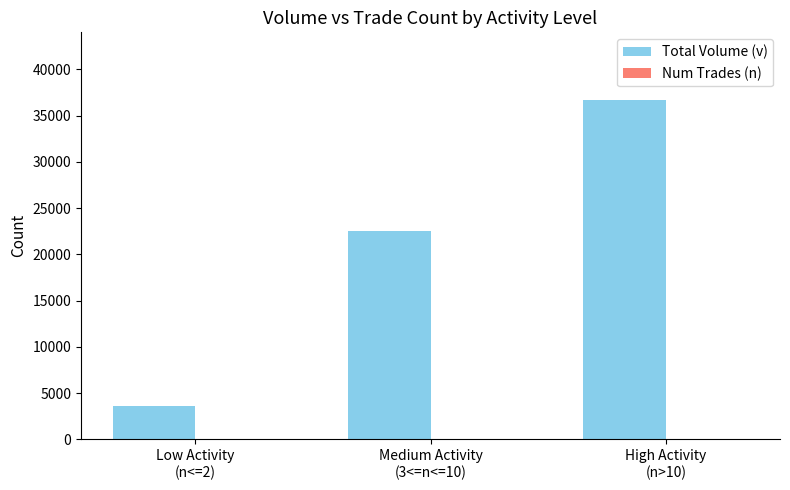

Which series has the largest range (max minus min)?

Total Volume (v)